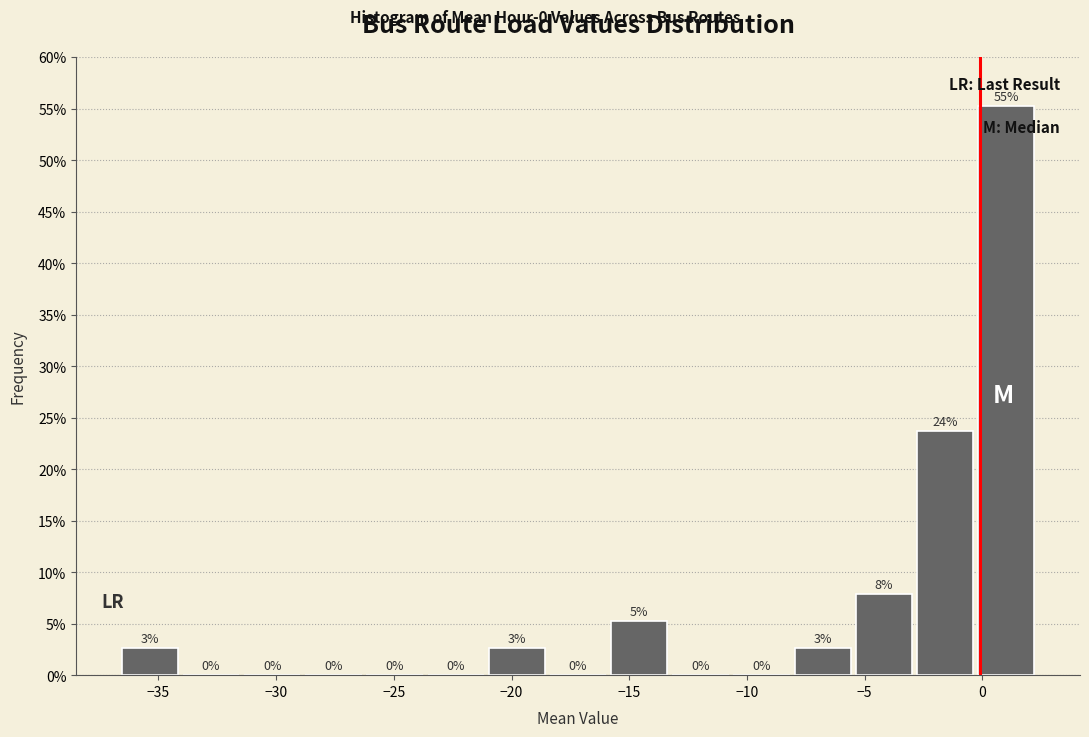

Which range on the x-axis has the tallest bar?

-0.5 to 2.5